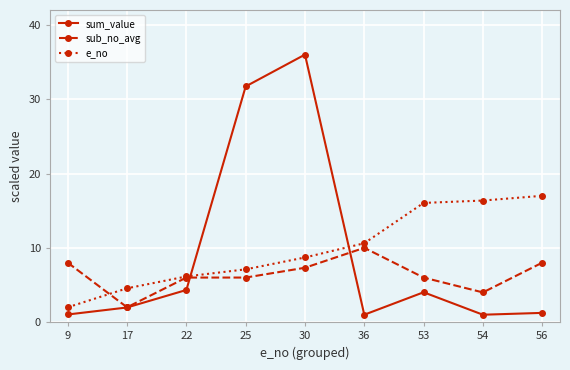

How many lines are shown in the chart?

3